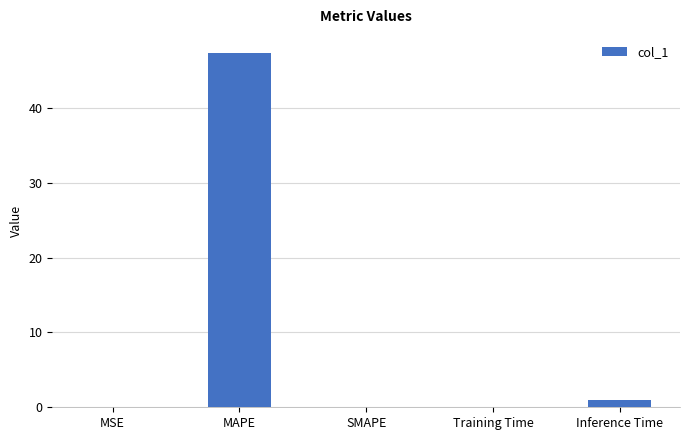

What is the difference between the values at Inference Time and SMAPE?

1.0